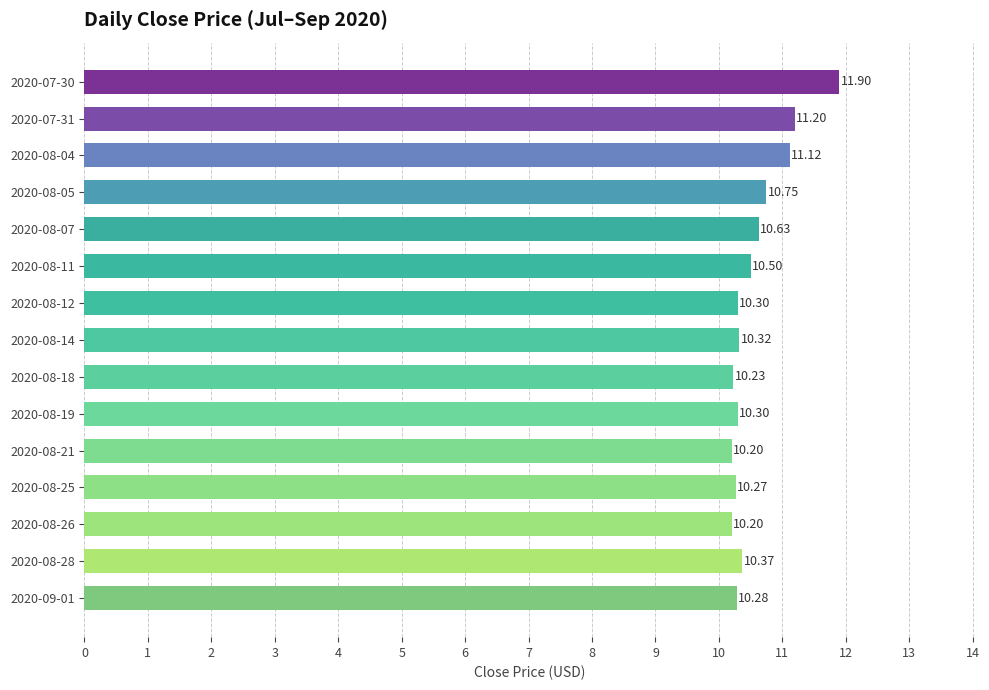

What is the average value?

10.6